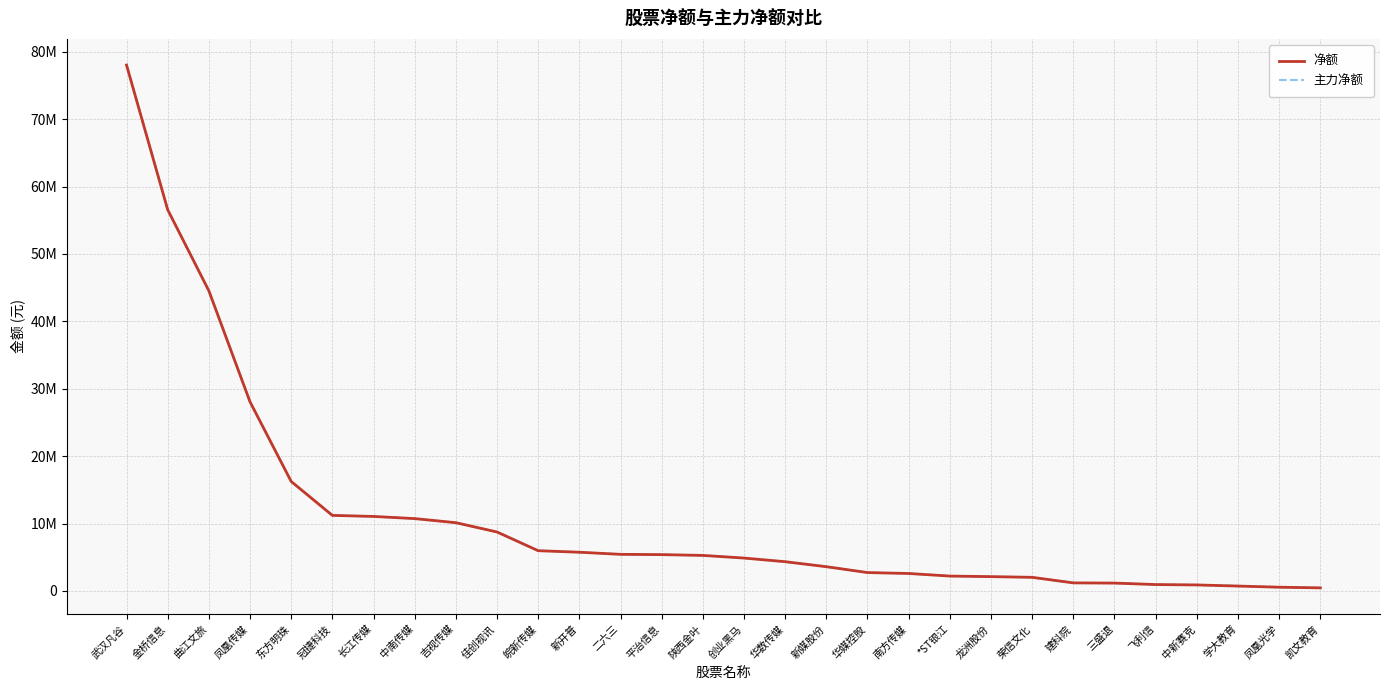

What is the approximate value of 净额 at 中南传媒, to the nearest 100?

10730600